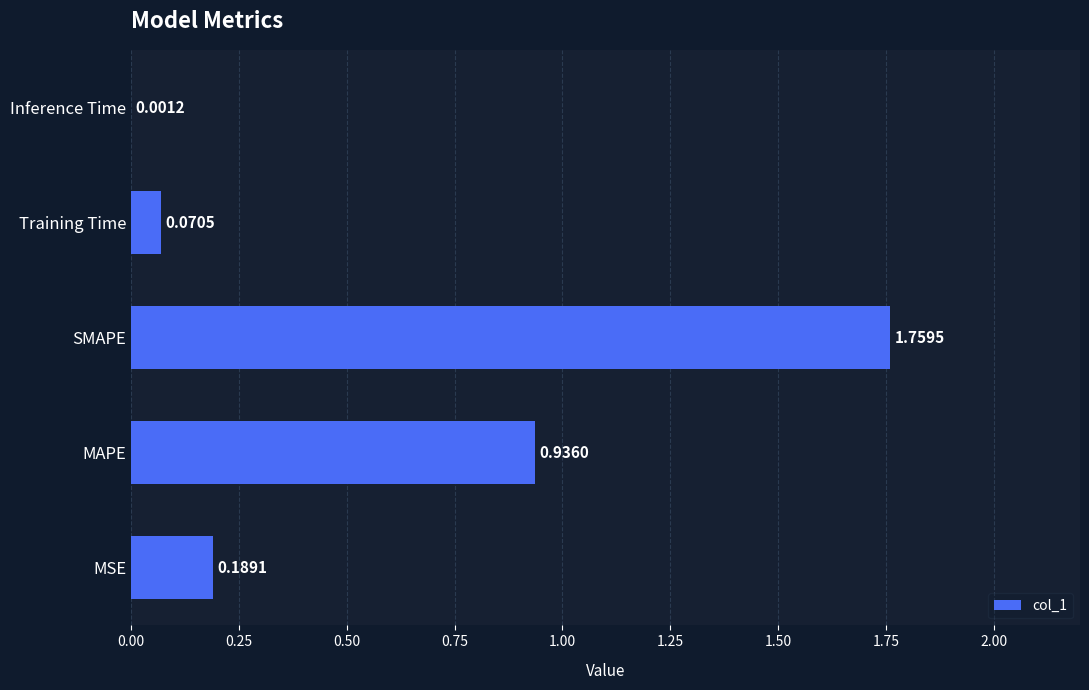

How many distinct data groups are displayed?

1